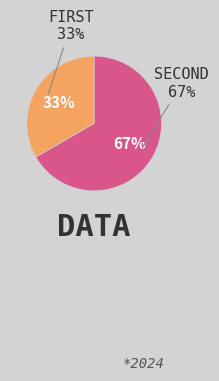

Which slice is the largest?

Second